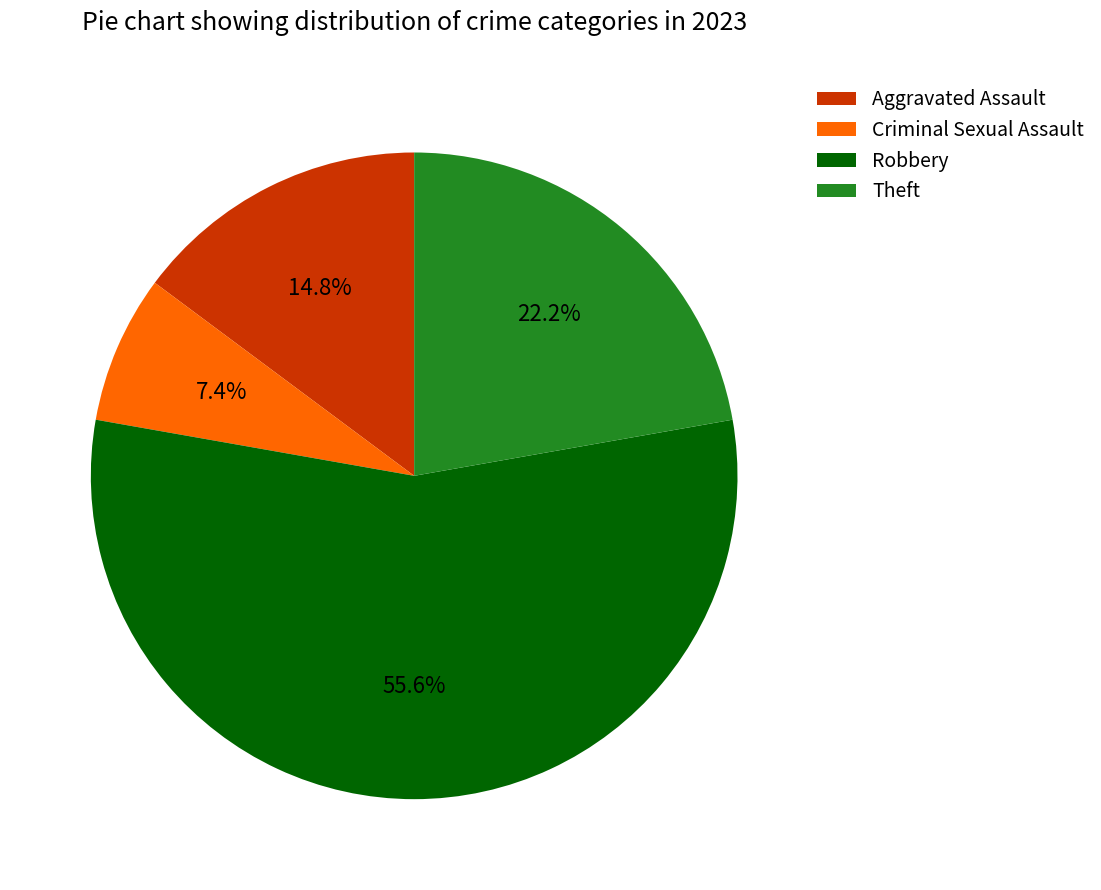

Which slice is the smallest?

Criminal Sexual Assault